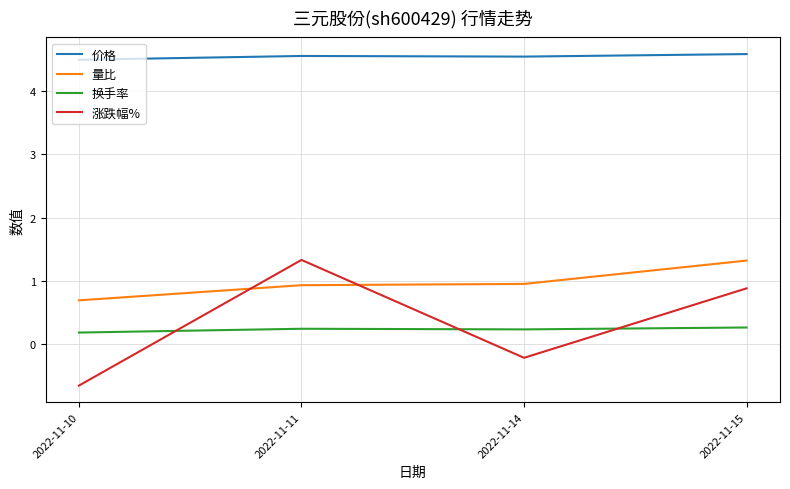

List the labels in order of 涨跌幅% value, largest first.

2022-11-11, 2022-11-15, 2022-11-14, 2022-11-10